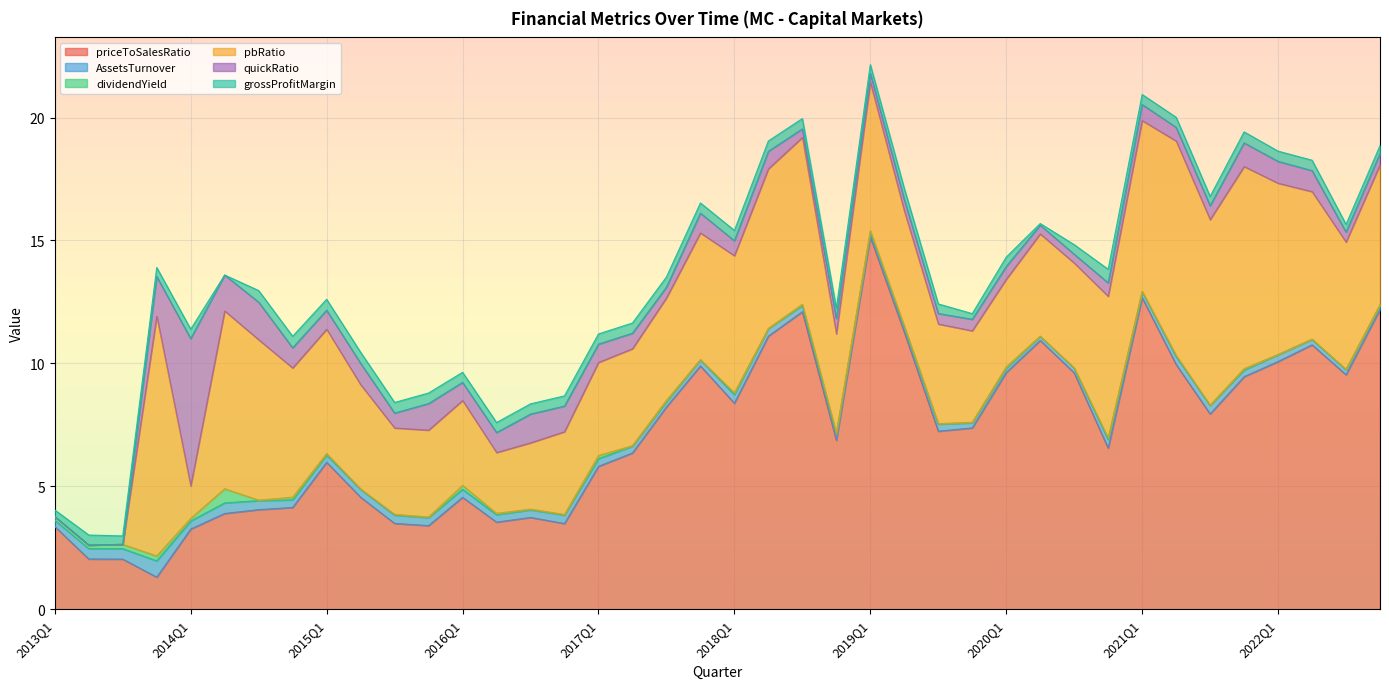

How many lines are shown in the chart?

6